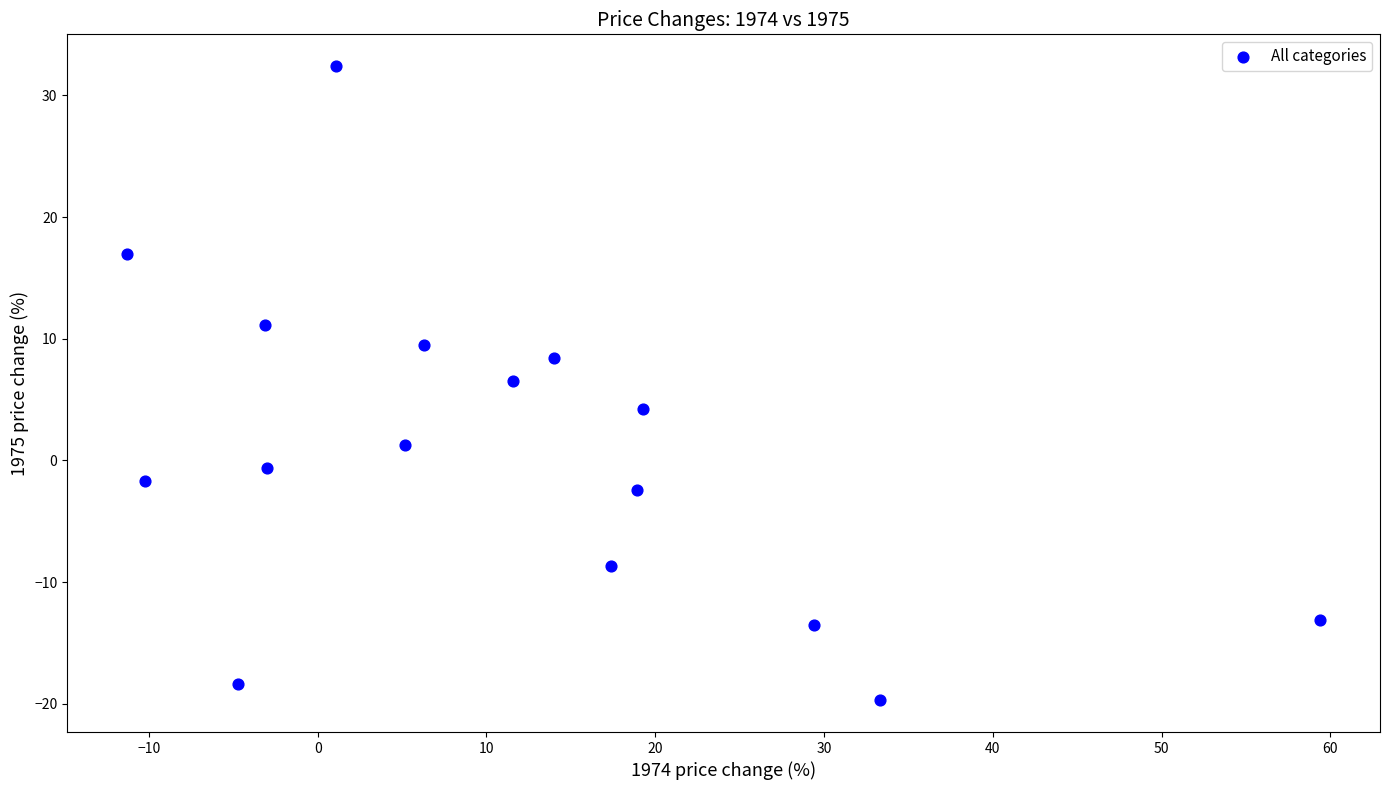

What is the range of X values (max minus min)?

70.7